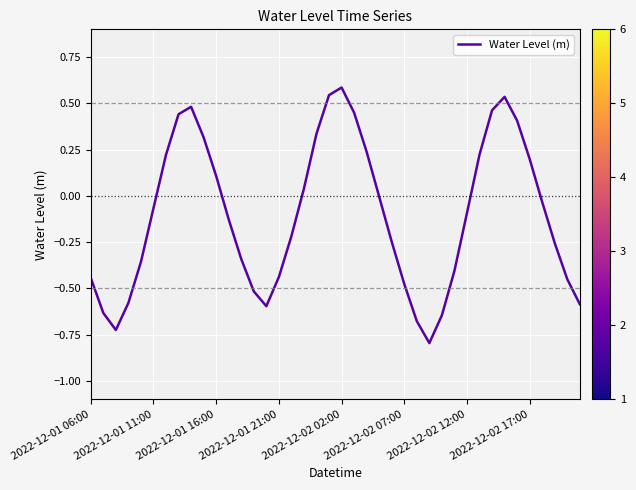

What is the difference between the maximum and minimum values?

1.4